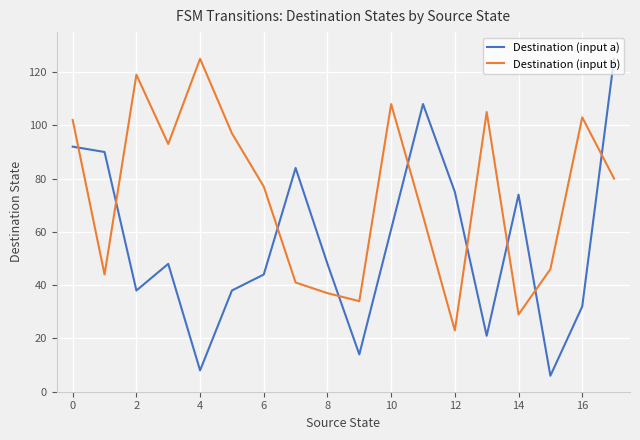

Does the chart have visible grid lines?

Yes